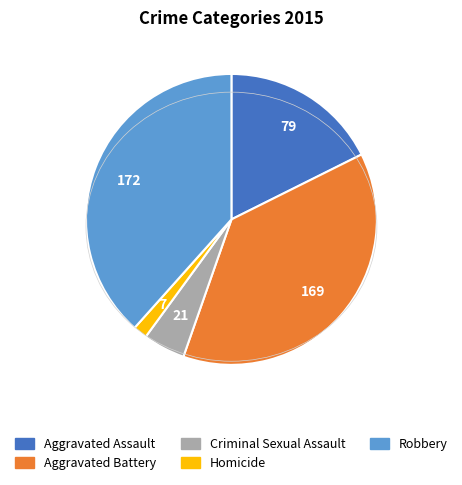

Does Aggravated Battery represent more than half of the total?

No